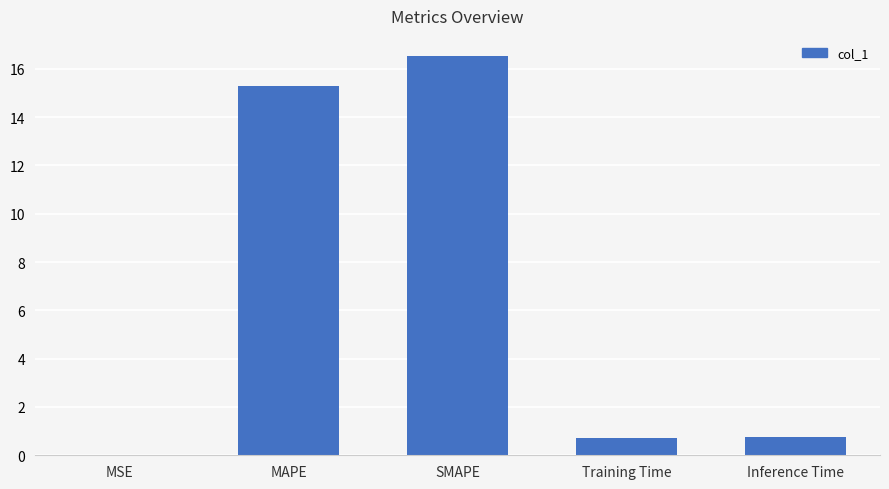

Which has a higher value, Training Time or MAPE?

MAPE